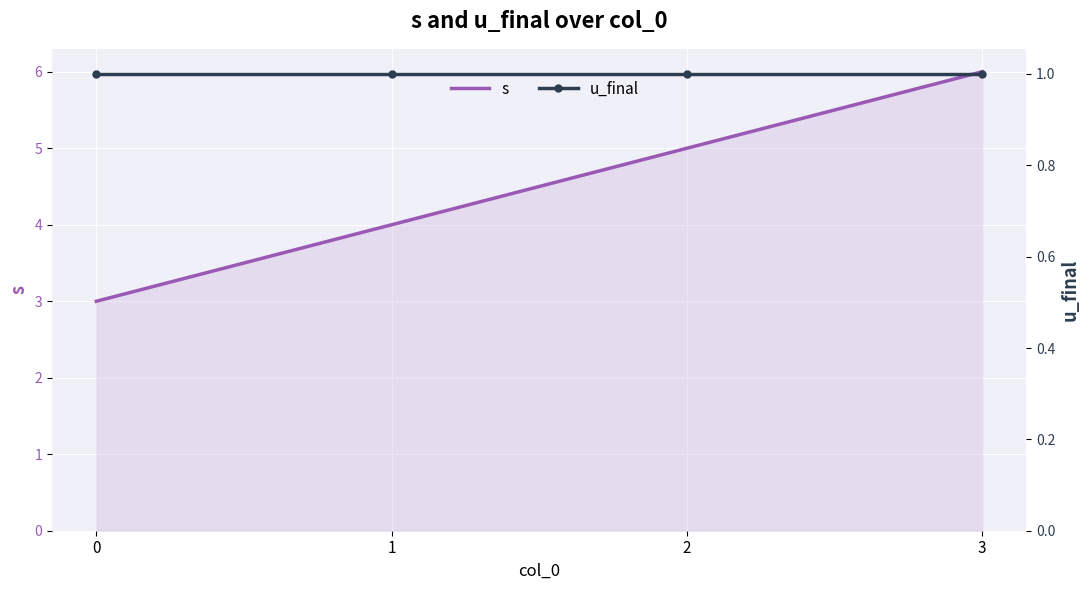

Which series has the widest spread of values?

s